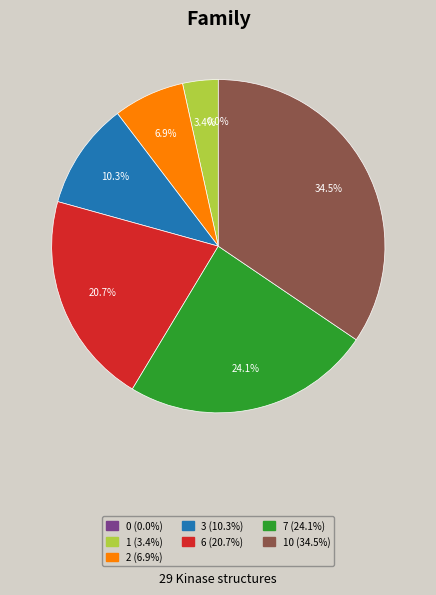

To the nearest percent, what is the difference between the 2 and 1 slice percentages?

3%